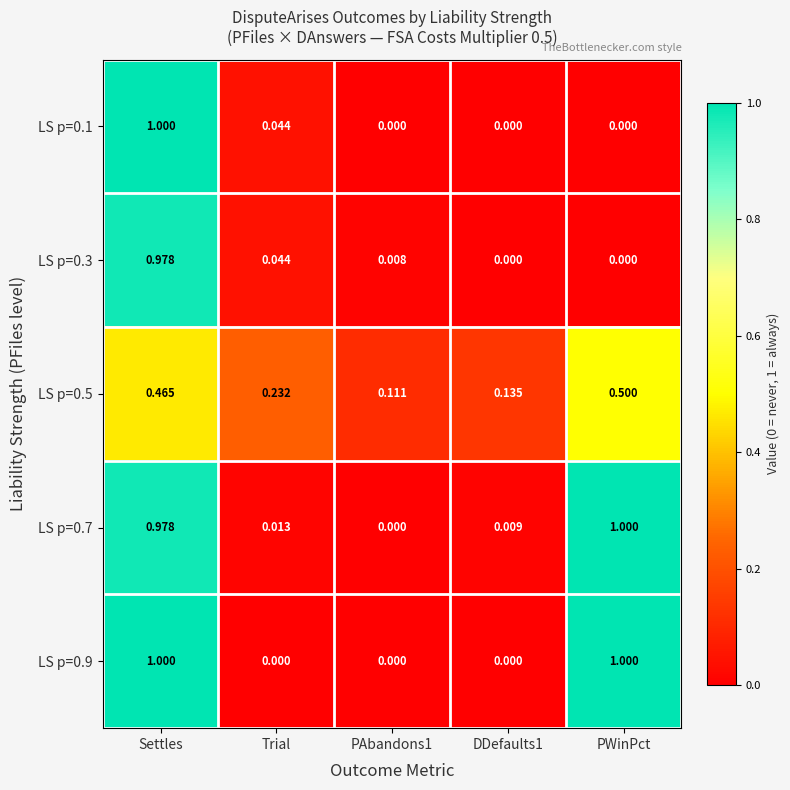

At which category is the sum across all series the highest?

Settles